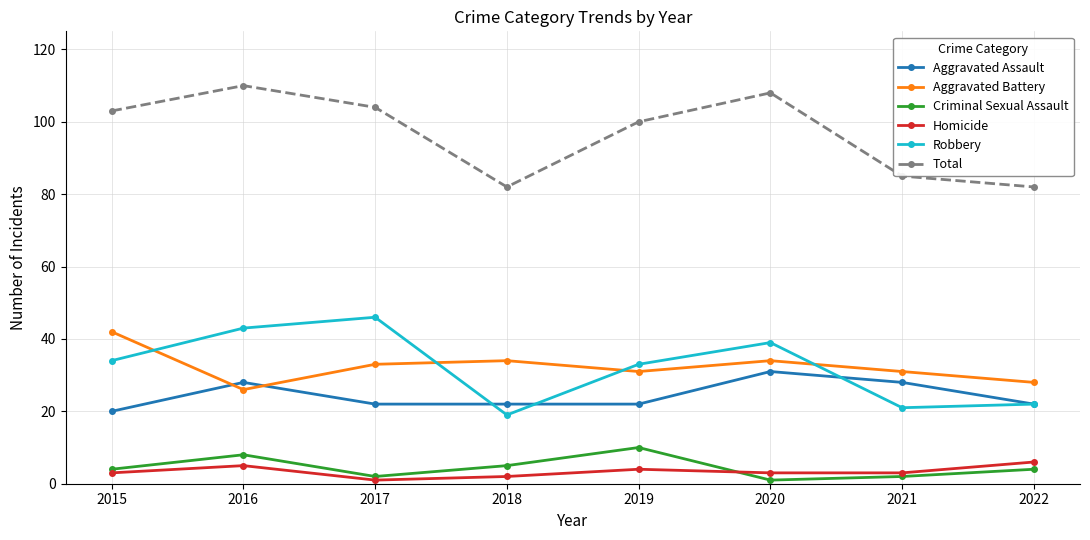

Which series has the largest total across all categories?

Total